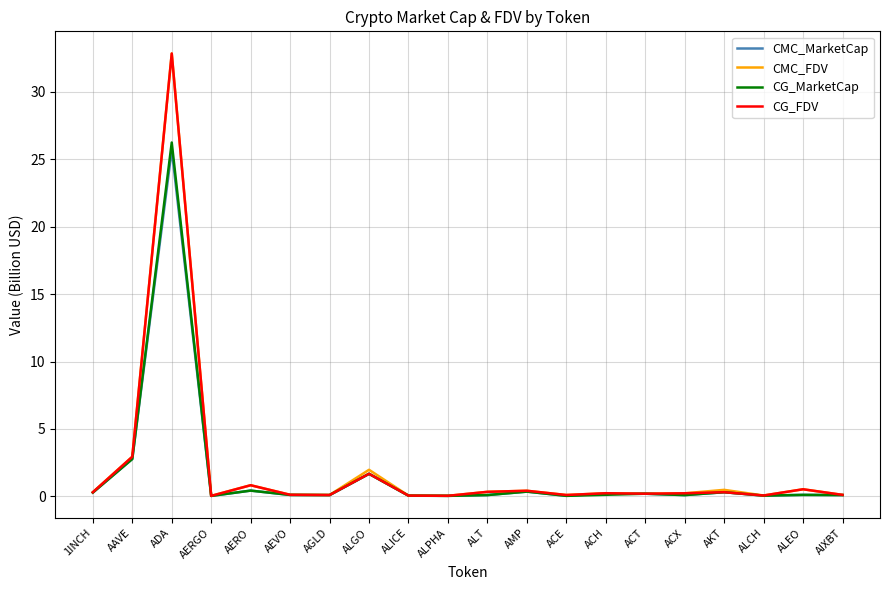

Is it true that CMC_MarketCap equals 0.1 at AIXBT?

True